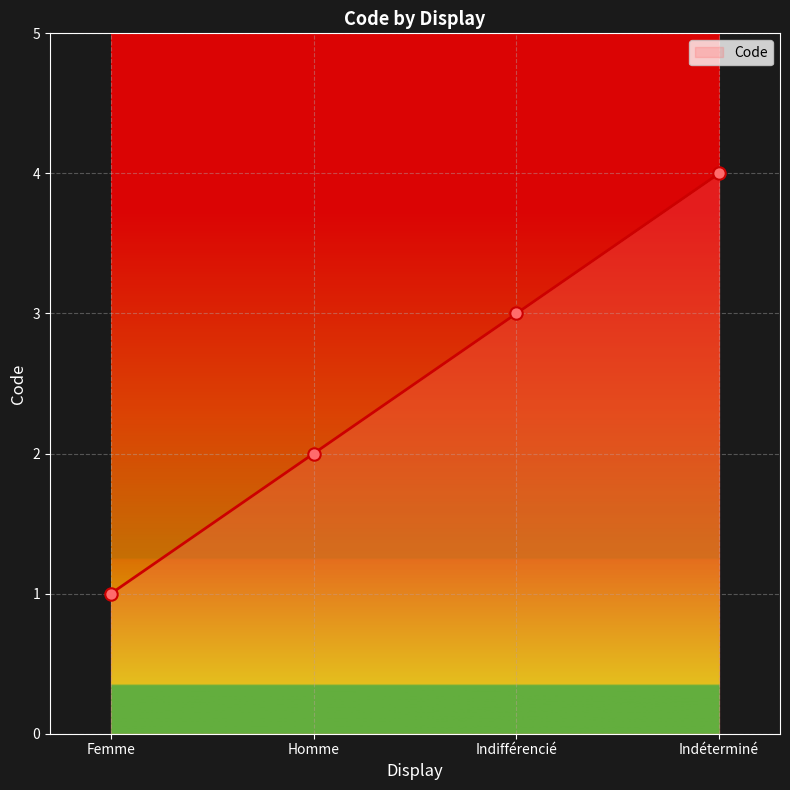

Which has a higher value, Indifférencié or Femme?

Indifférencié